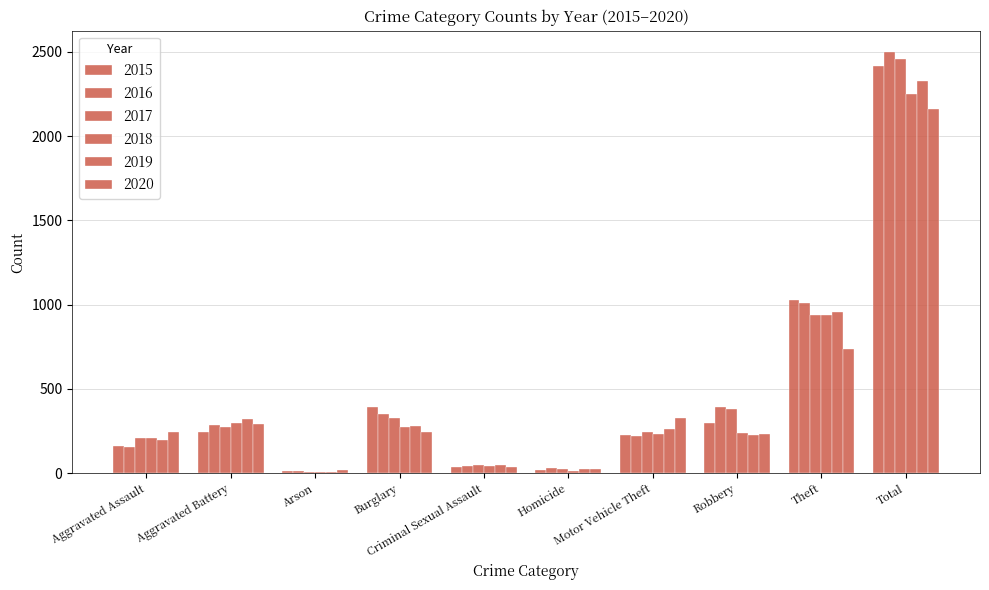

How many values in the 2017 series are below 277?

5